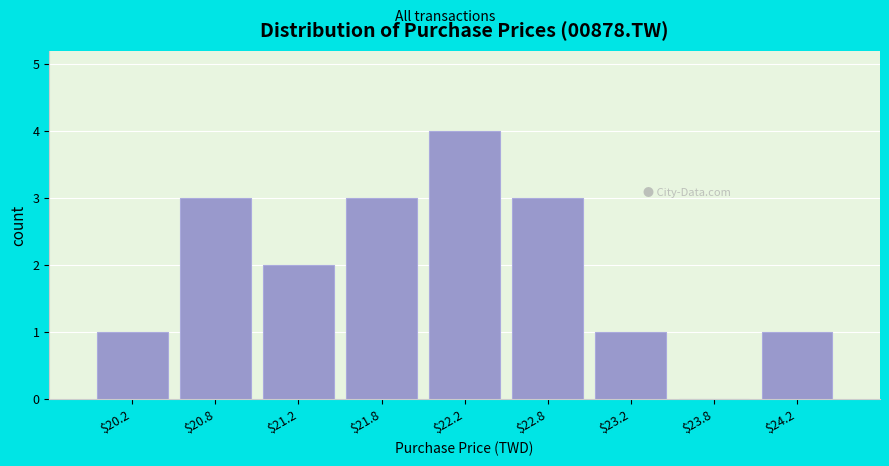

Over which range of the x-axis is the bar tallest?

22.0 to 22.5